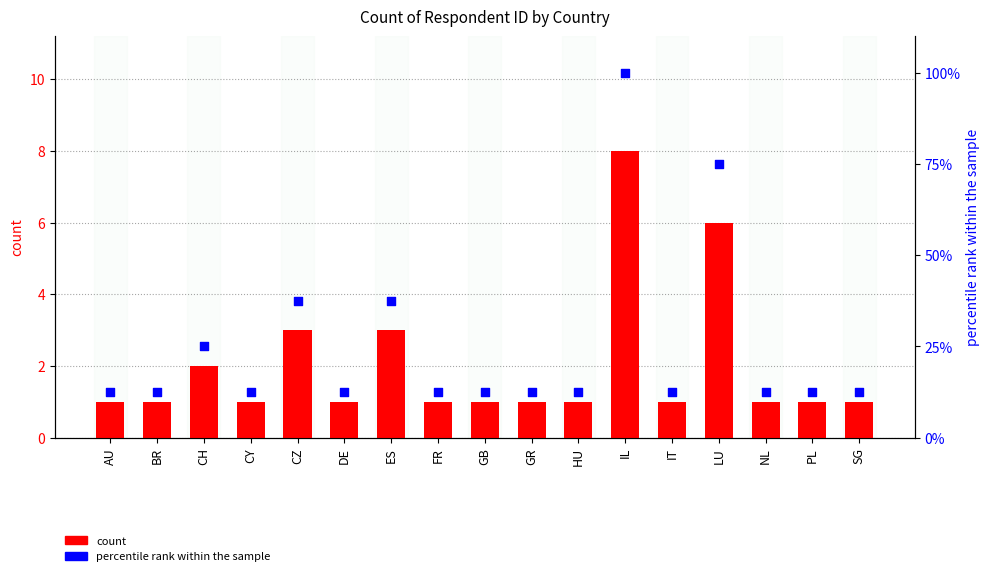

What are all the series names shown in the legend?

count, percentile rank within the sample